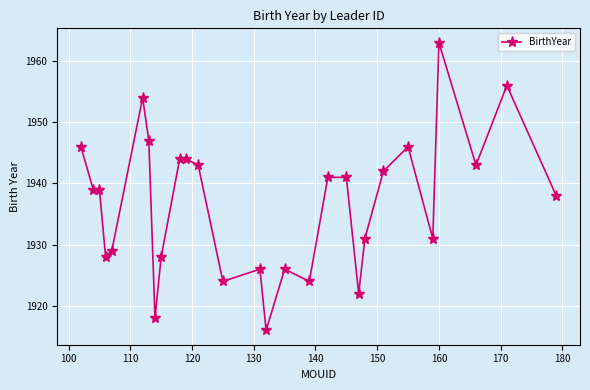

What is the value of the 2nd point from the left?

1939